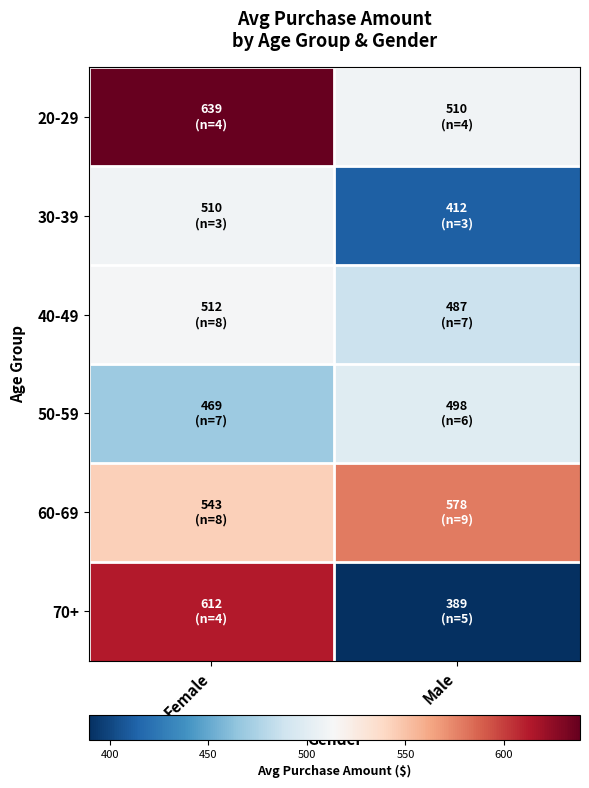

At which category does the chart reach its peak across all series?

Female